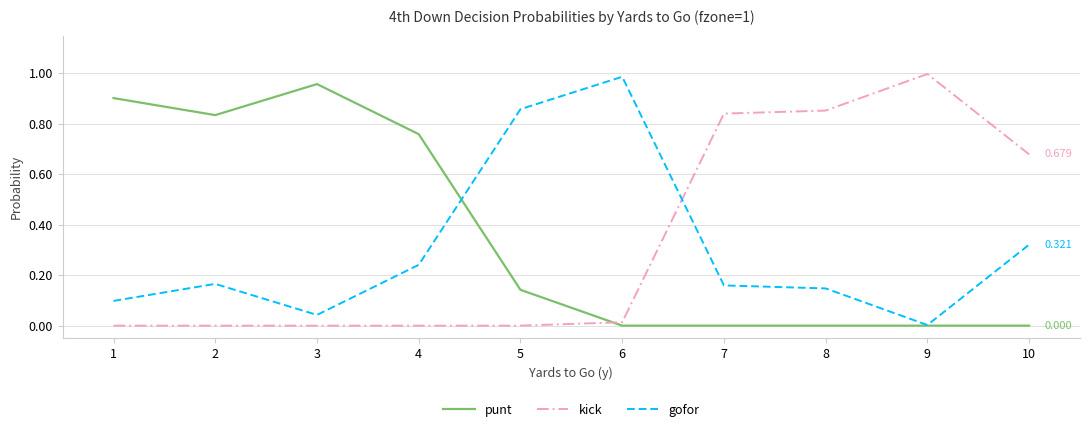

Does the chart display data point markers on the line(s)?

No